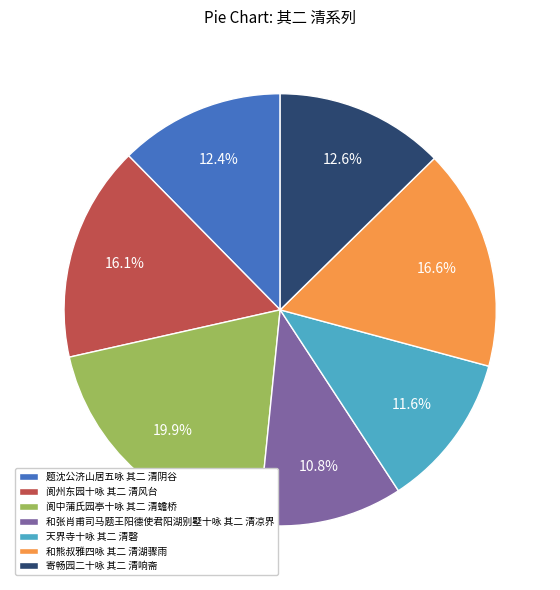

To the nearest percent, what is the combined percentage of 天界寺十咏 其二 清磬 and 寄畅园二十咏 其二 清响斋?

24%